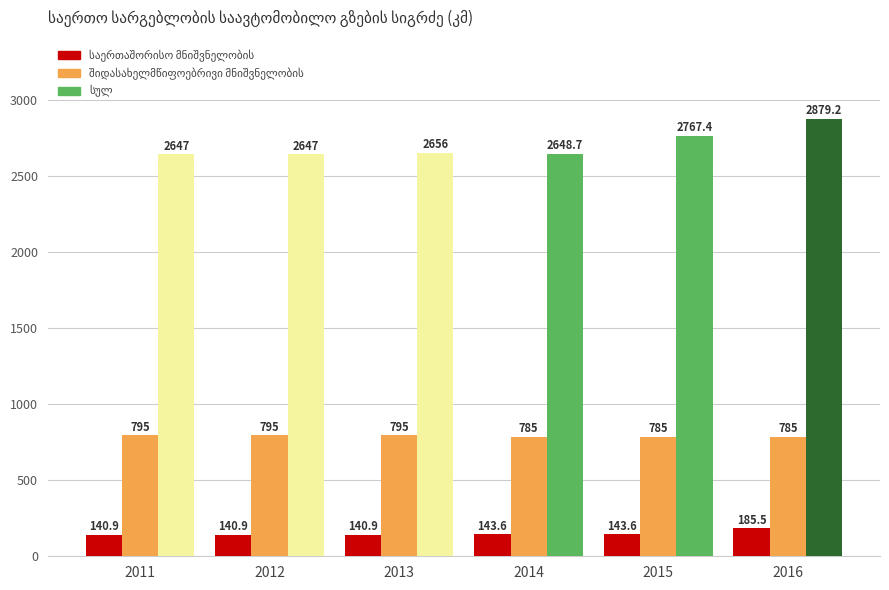

At how many categories does at least one series exceed 2632?

6